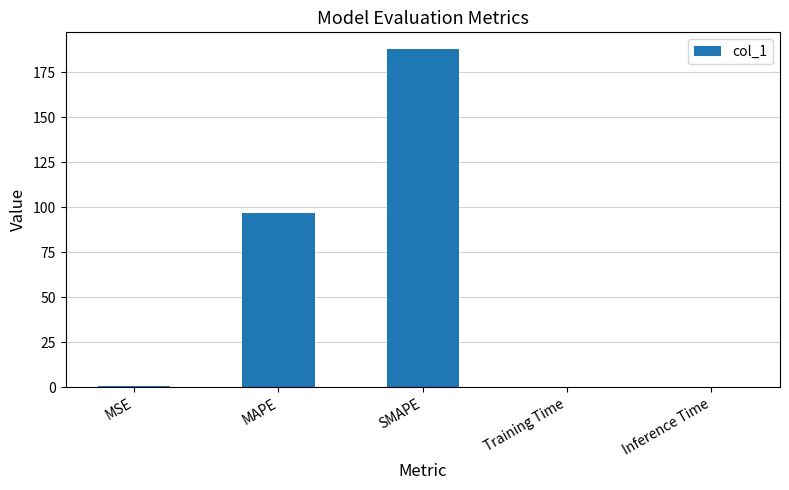

What is the average value?

57.1